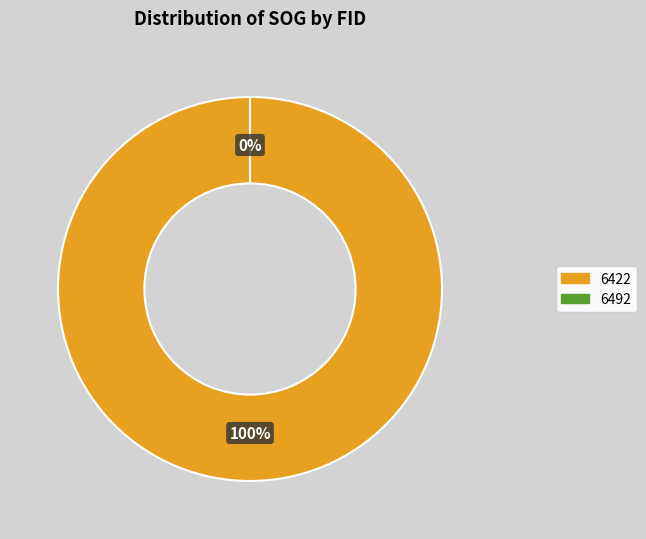

Is there any slice that represents more than half of the pie?

Yes